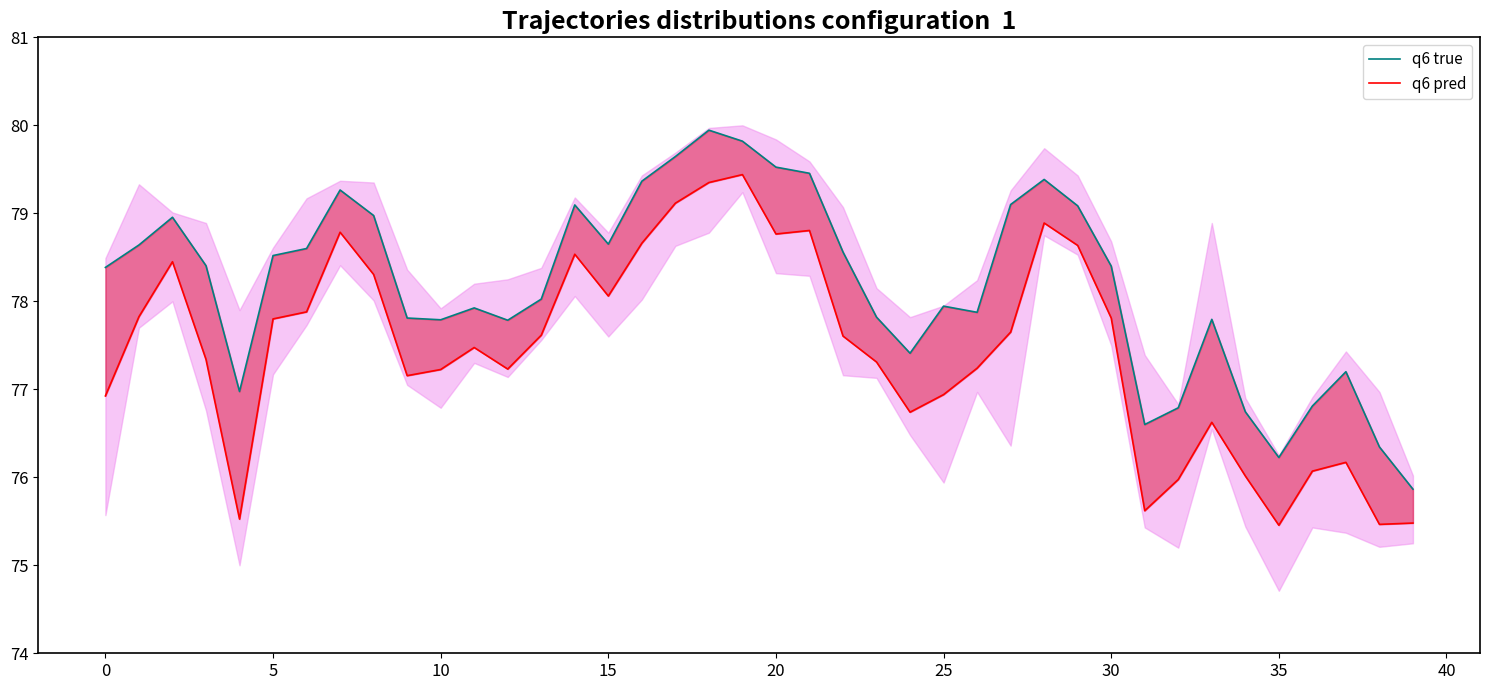

What is the difference between the highest and lowest values at 31?

1.0